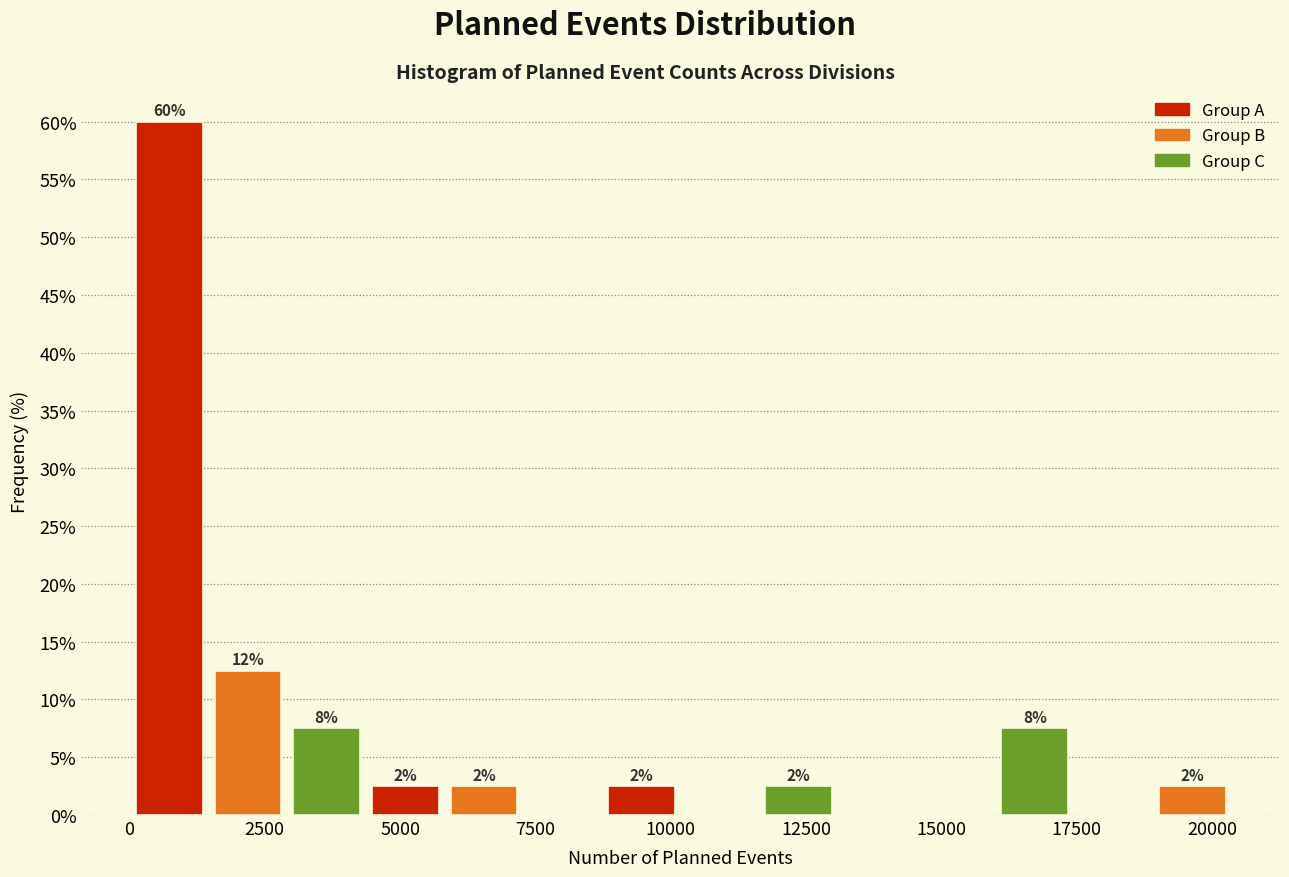

Around what value on the x-axis is the tallest bar? Give the approximate position of its centre, as read against the axis.

500